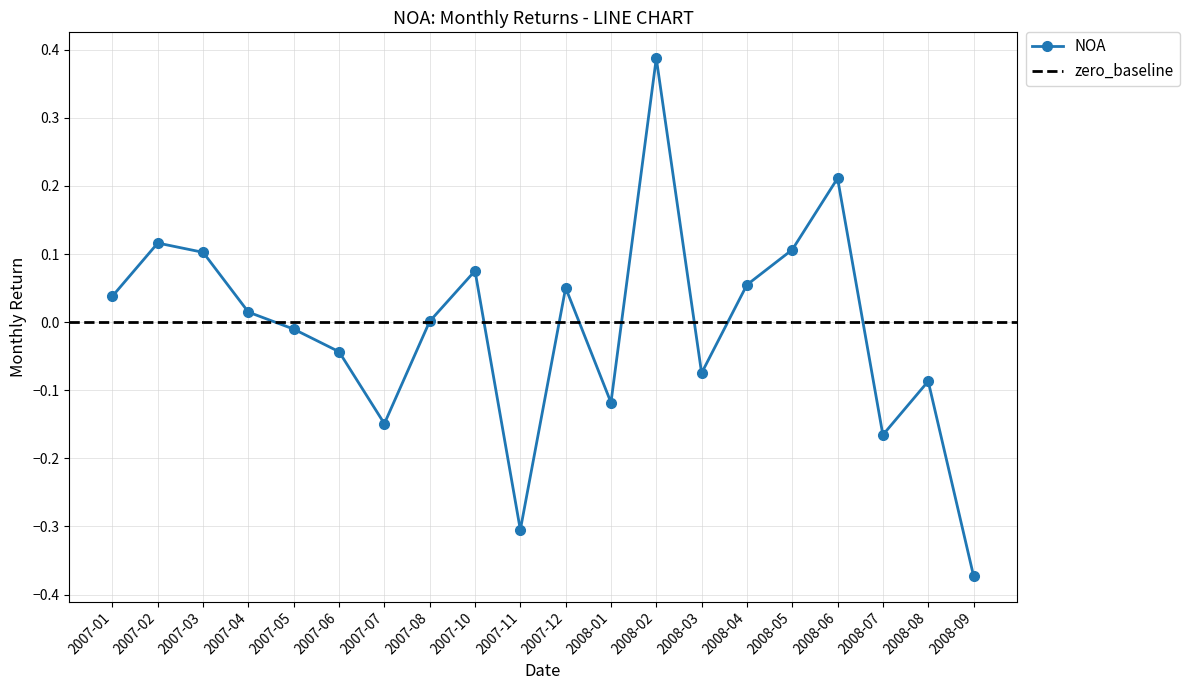

Reading left to right, what are all the values shown in this chart?

2007-01=0.0	2007-02=0.1	2007-03=0.1	2007-04=0.0	2007-05=-0.0	2007-06=-0.0	2007-07=-0.1	2007-08=0.0	2007-10=0.1	2007-11=-0.3	2007-12=0.1	2008-01=-0.1	2008-02=0.4	2008-03=-0.1	2008-04=0.1	2008-05=0.1	2008-06=0.2	2008-07=-0.2	2008-08=-0.1	2008-09=-0.4